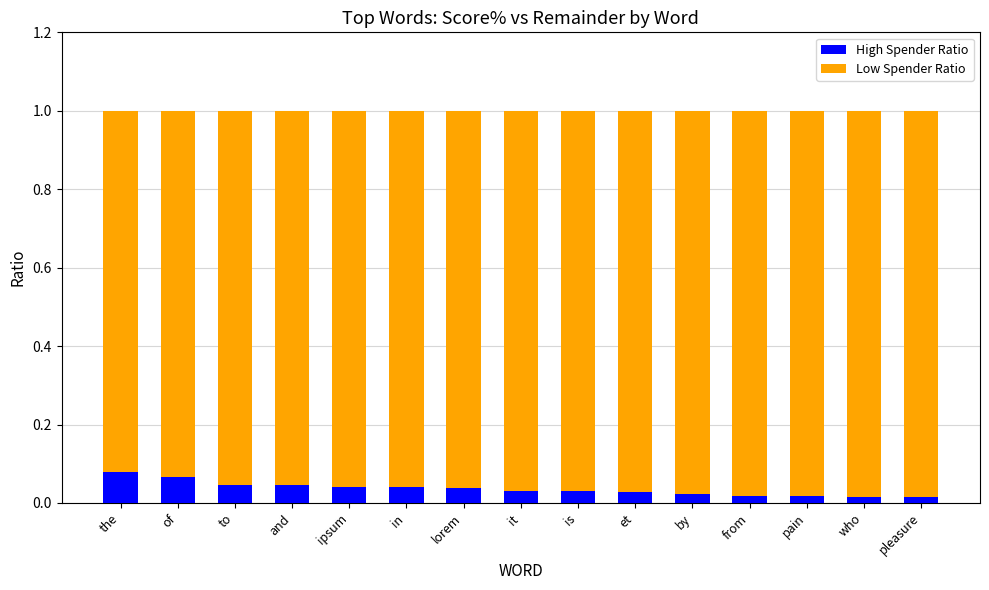

The High Spender Ratio series shows 0.1 at in. True or false?

False